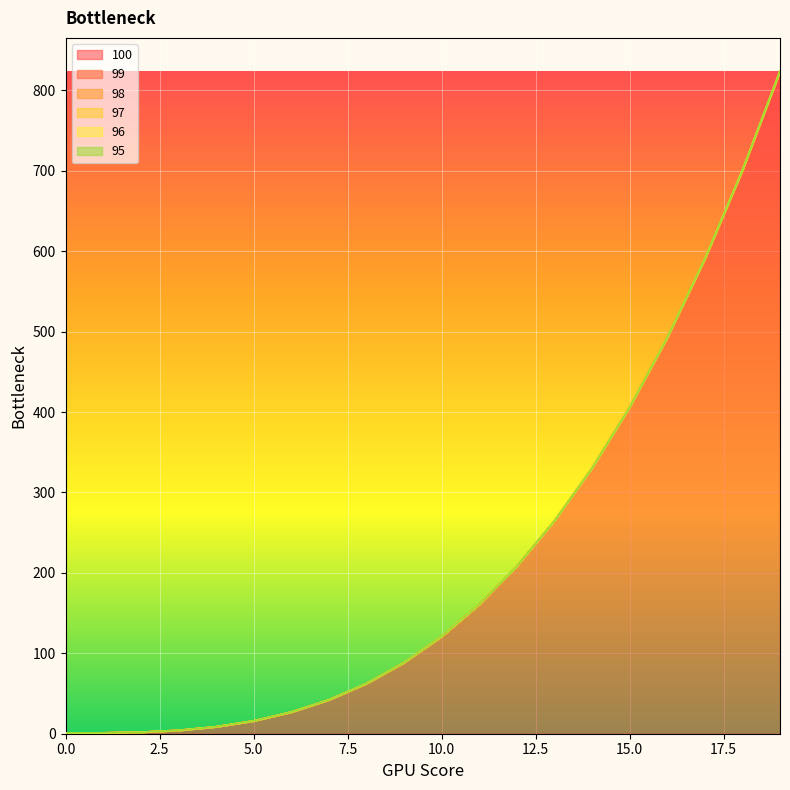

True or false: 95 and 96 intersect in this chart.

False